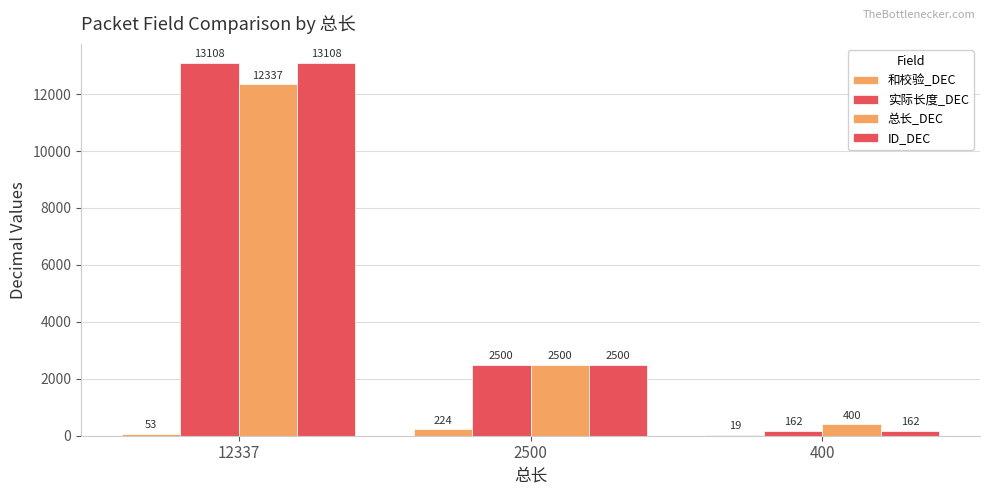

What is the difference between the highest and lowest values at 2500?

2276